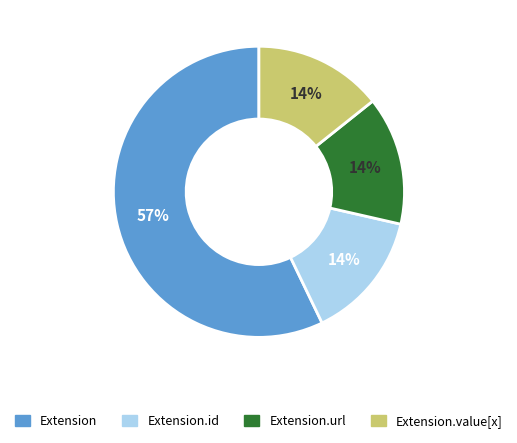

Does any single category account for the majority?

Yes